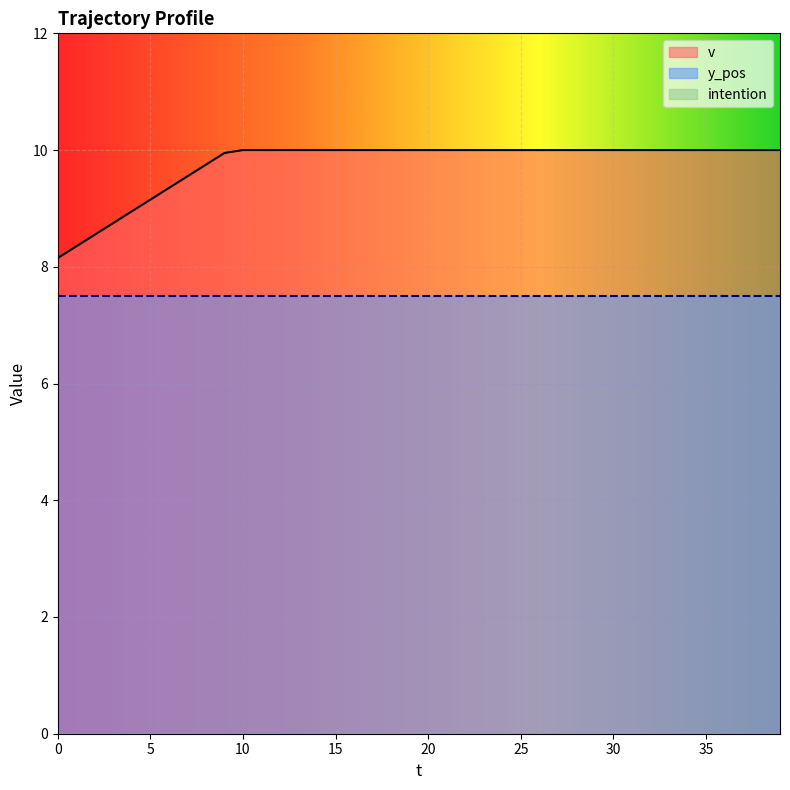

Reading left to right, extract all data points from this chart.

v: 0=8.2	1=8.3	2=8.6	3=8.8	4=8.9	5=9.2	6=9.3	7=9.6	8=9.8	9=9.9	10=10.0	11=10.0	12=10.0	13=10.0	14=10.0	15=10.0	16=10.0	17=10.0	18=10.0	19=10.0	20=10.0	21=10.0	22=10.0	23=10.0	24=10.0	25=10.0	26=10.0	27=10.0	28=10.0	29=10.0	30=10.0	31=10.0	32=10.0	33=10.0	34=10.0	35=10.0	36=10.0	37=10.0	38=10.0	39=10.0
y_pos: 0=7.5	1=7.5	2=7.5	3=7.5	4=7.5	5=7.5	6=7.5	7=7.5	8=7.5	9=7.5	10=7.5	11=7.5	12=7.5	13=7.5	14=7.5	15=7.5	16=7.5	17=7.5	18=7.5	19=7.5	20=7.5	21=7.5	22=7.5	23=7.5	24=7.5	25=7.5	26=7.5	27=7.5	28=7.5	29=7.5	30=7.5	31=7.5	32=7.5	33=7.5	34=7.5	35=7.5	36=7.5	37=7.5	38=7.5	39=7.5
intention: 0=0.0	1=0.0	2=0.0	3=0.0	4=0.0	5=0.0	6=0.0	7=0.0	8=0.0	9=0.0	10=0.0	11=0.0	12=0.0	13=0.0	14=0.0	15=0.0	16=0.0	17=0.0	18=0.0	19=0.0	20=0.0	21=0.0	22=0.0	23=0.0	24=0.0	25=0.0	26=0.0	27=0.0	28=0.0	29=0.0	30=0.0	31=0.0	32=0.0	33=0.0	34=0.0	35=0.0	36=0.0	37=0.0	38=0.0	39=0.0